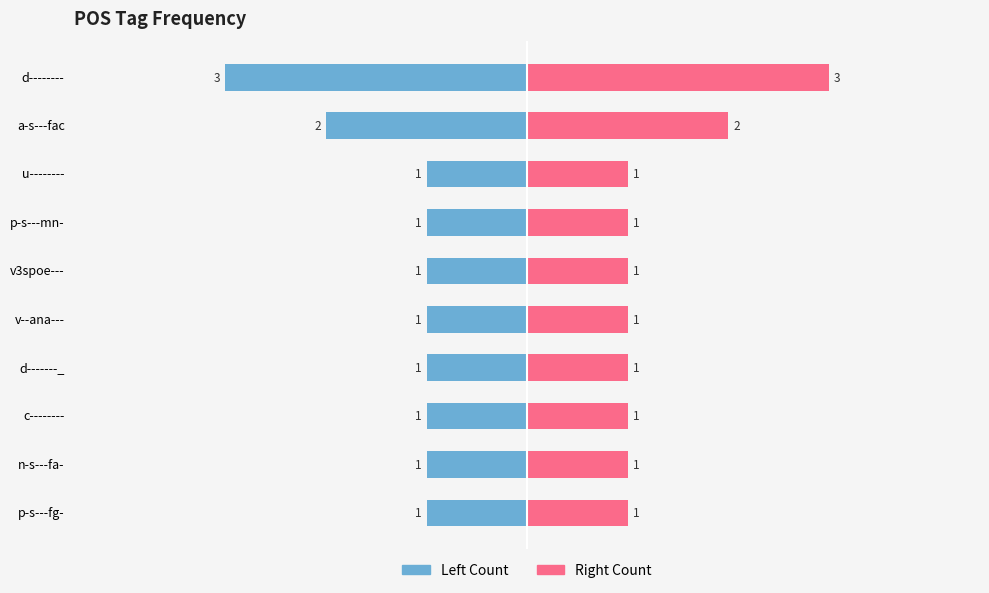

True or false: Left Count has a value of -2 at n-s---fa-.

False